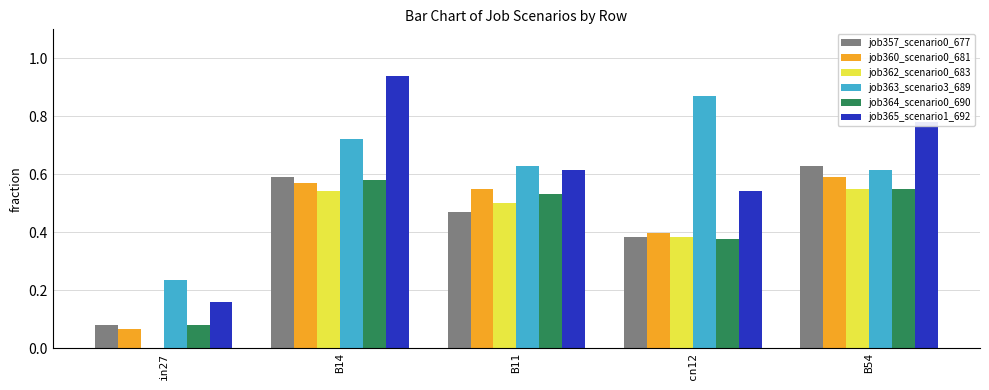

The value of job357_scenario0_677 at cn12 is 0.1. True or false?

False